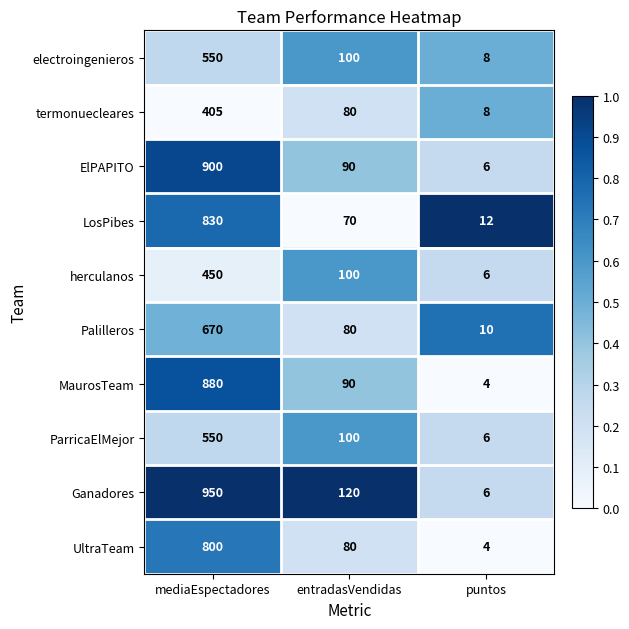

Which series has the largest range (max minus min)?

Ganadores